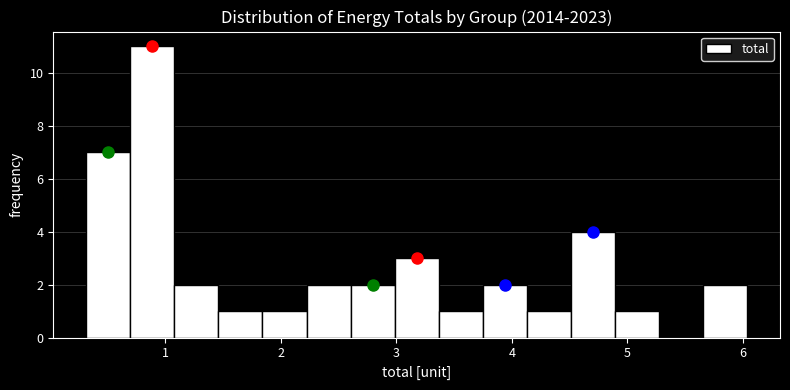

Read against the x-axis, roughly where is the centre of the tallest bar?

0.9